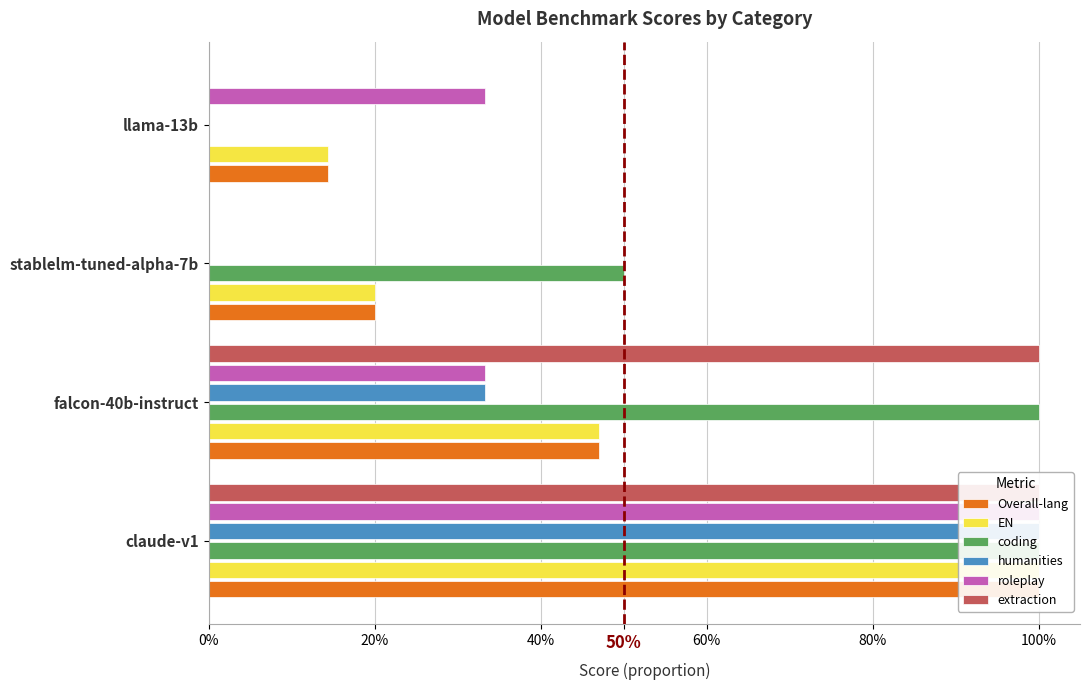

What is the label of the 2nd bar from the left?

falcon-40b-instruct